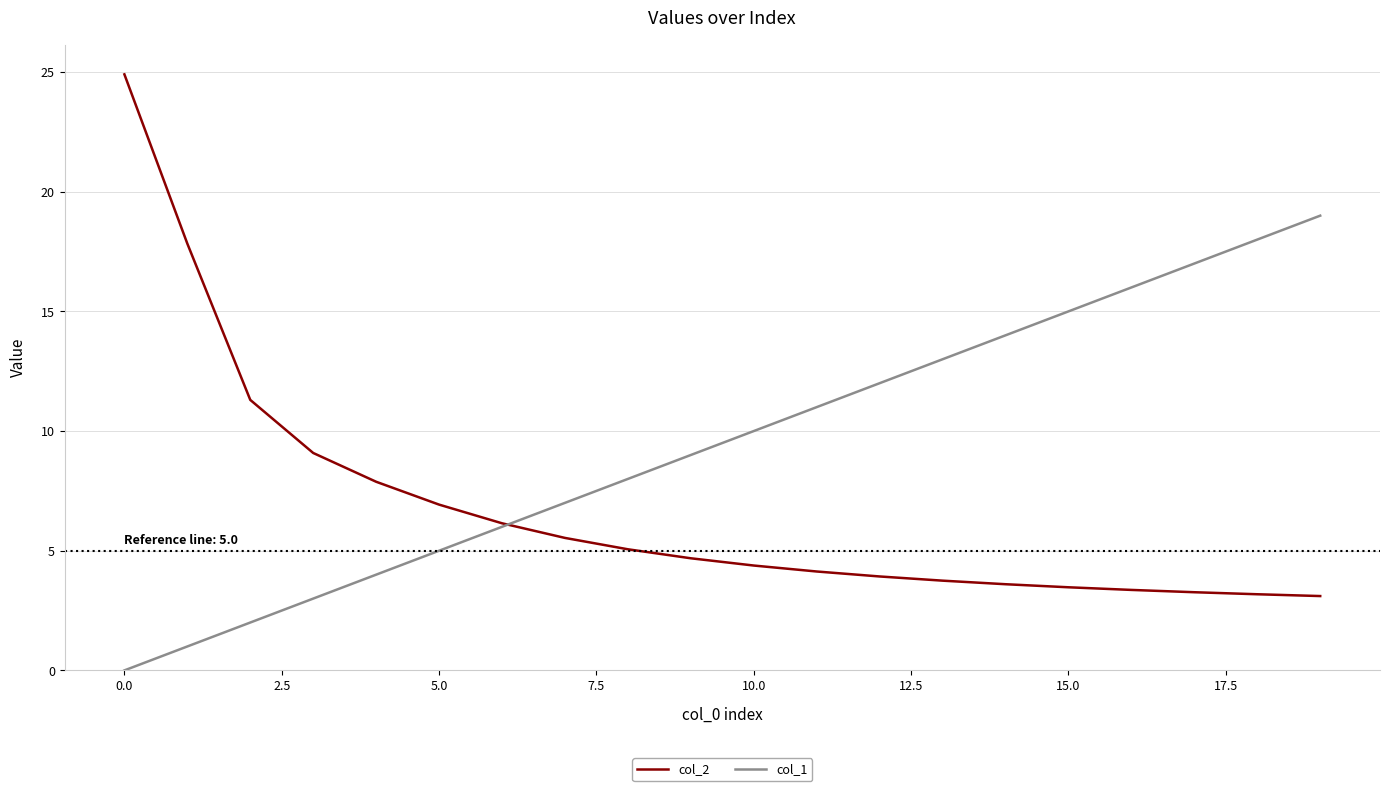

Which series has the largest total across all categories?

col_1